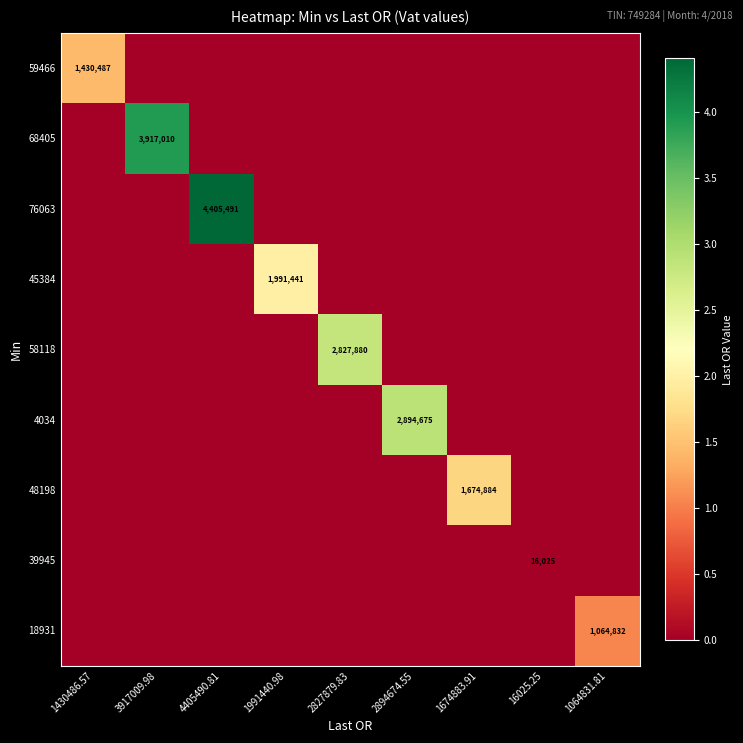

Is the value of 76063 at 4405490.81 greater than the value of 18931 at 1064831.81?

Yes